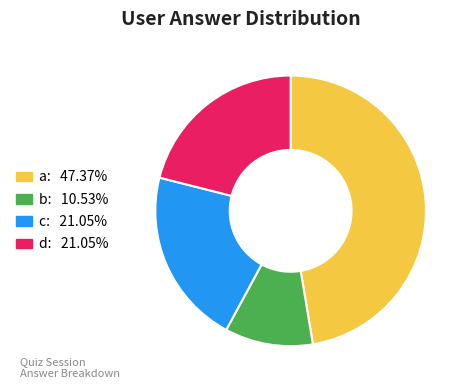

How many segments does this pie chart have?

4